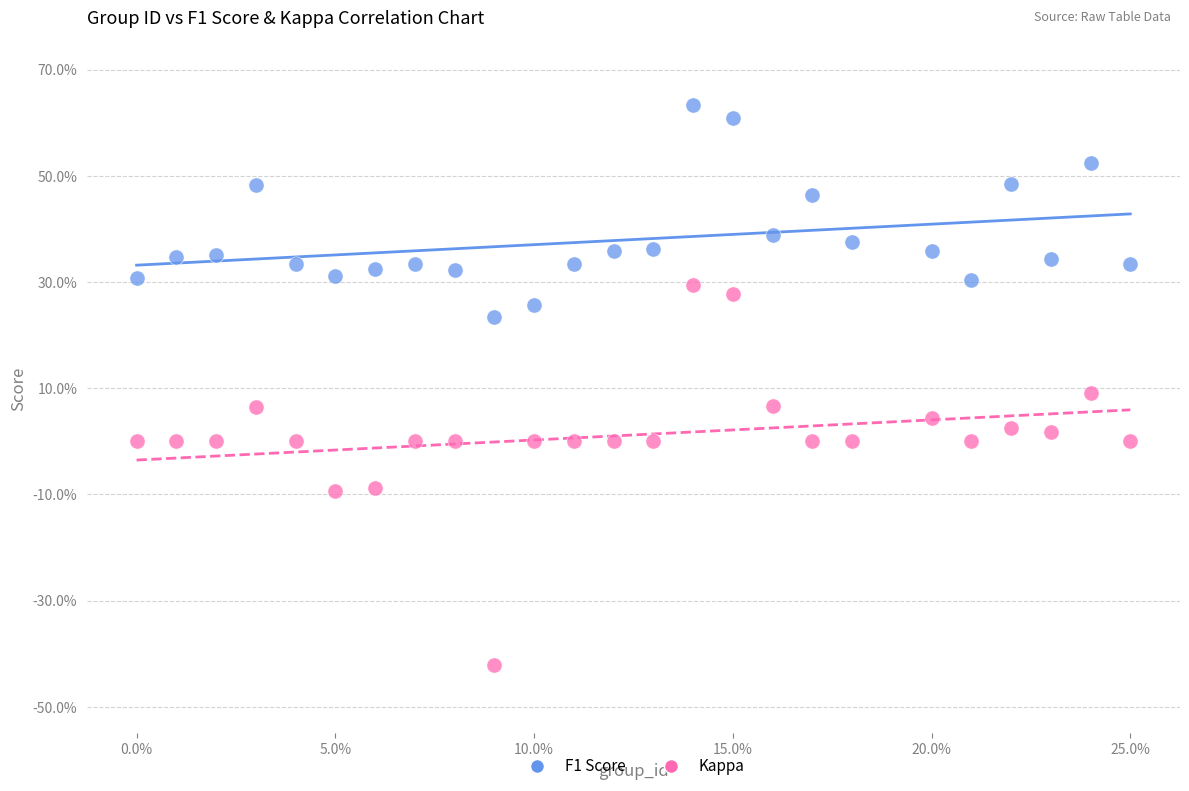

What are all the series names shown in the legend?

F1 Score, Kappa